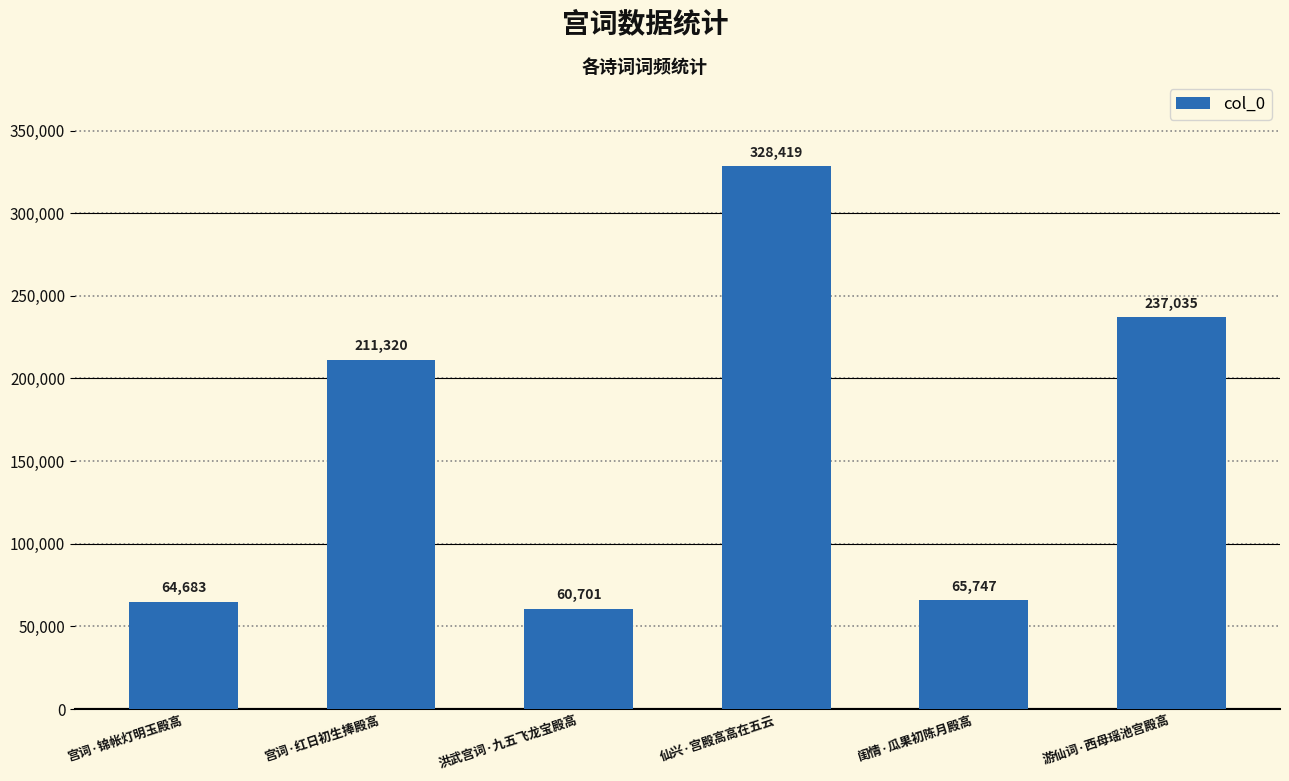

What is the approximate value at 闺情·瓜果初陈月殿高, to the nearest 10?

65750